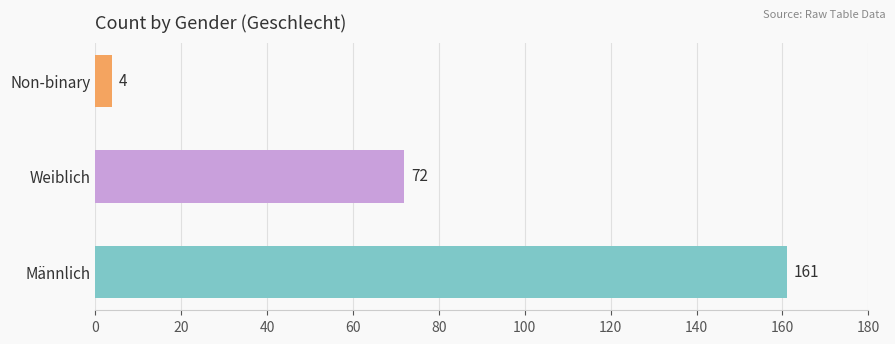

The chart shows a value of 41 at Weiblich. True or false?

False